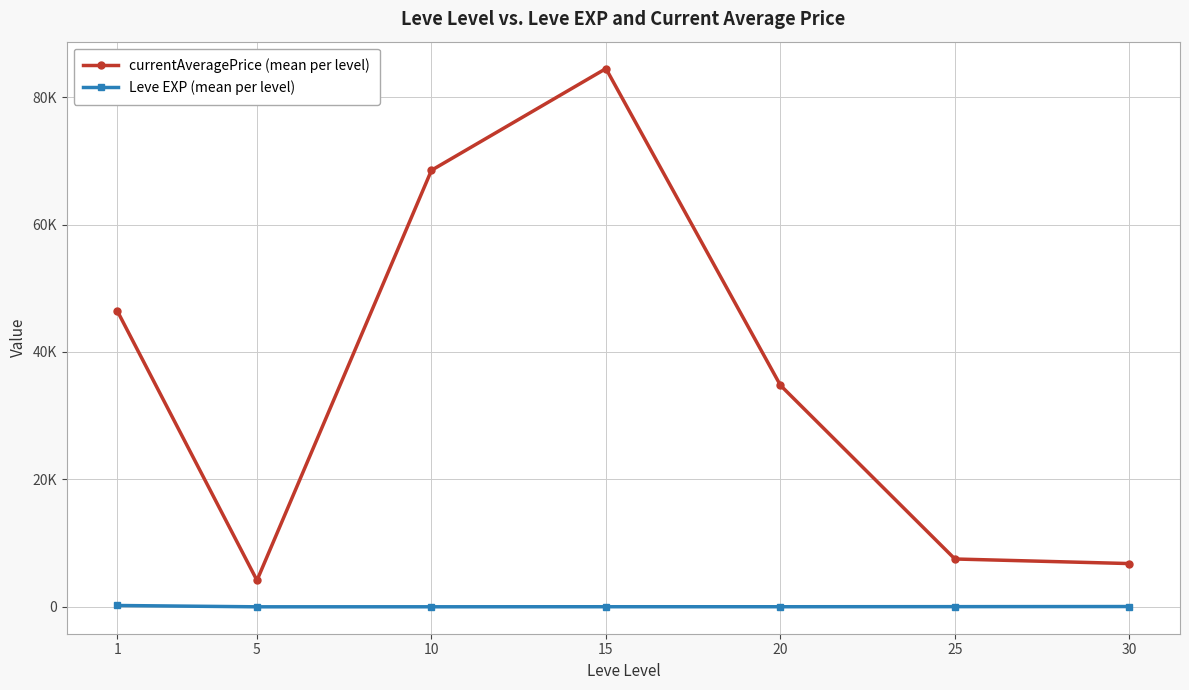

True or false: currentAveragePrice (mean per level) and Leve EXP (mean per level) intersect in this chart.

False